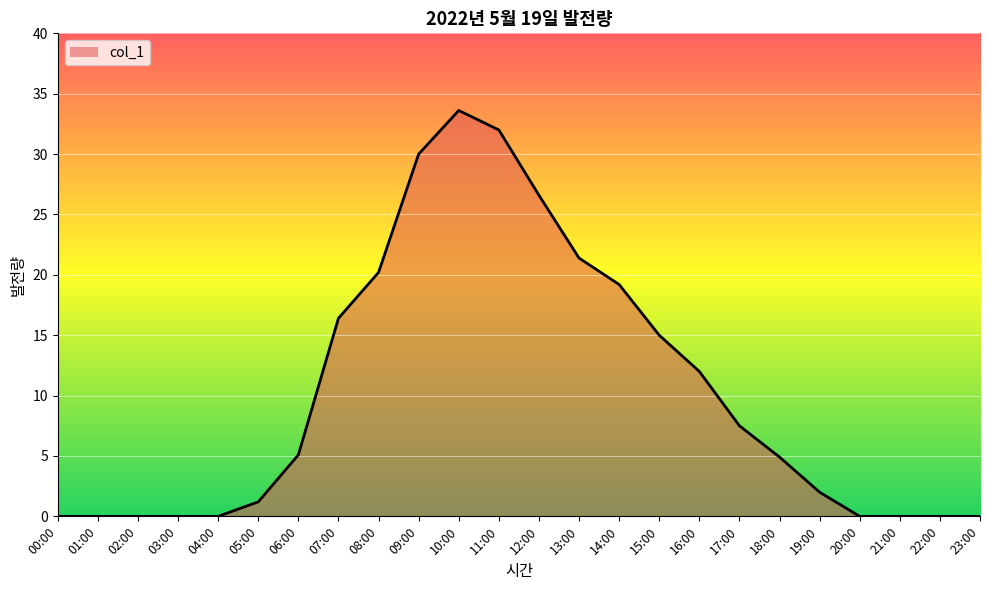

What is the maximum value shown in the chart?

33.6